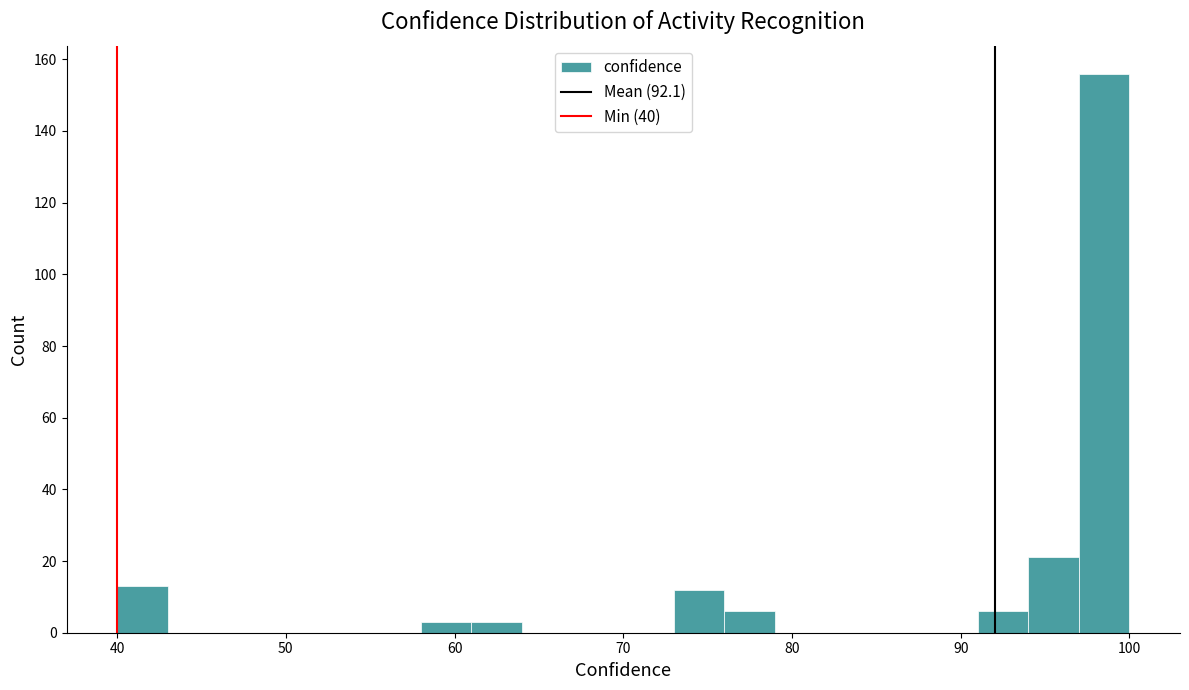

Around what value on the x-axis is the tallest bar? Give the approximate position of its centre, as read against the axis.

99